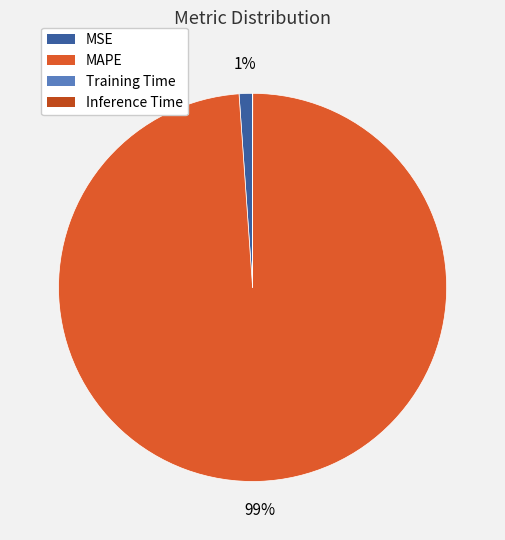

Count the number of slices in the pie.

4